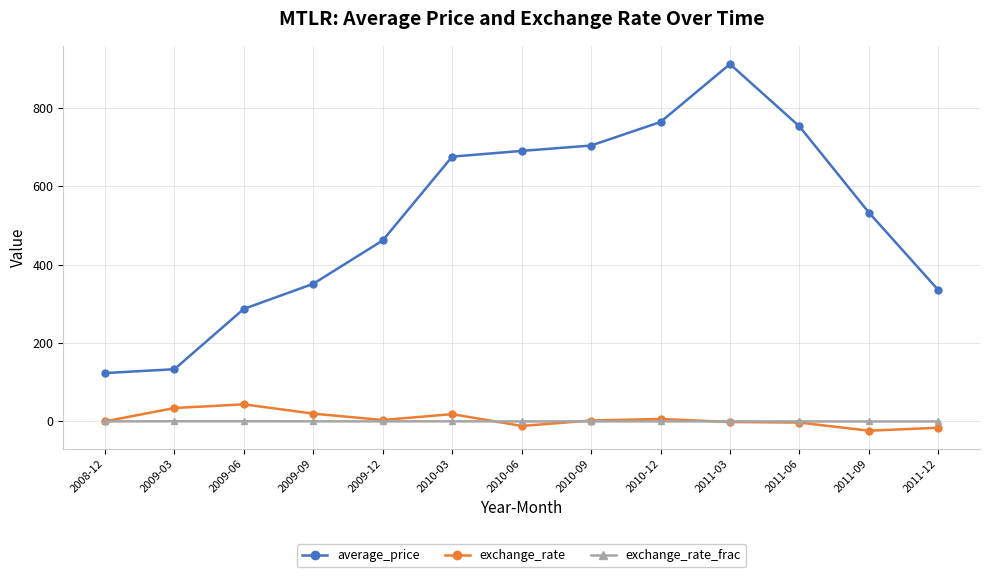

True or false: exchange_rate and average_price cross at least once.

False